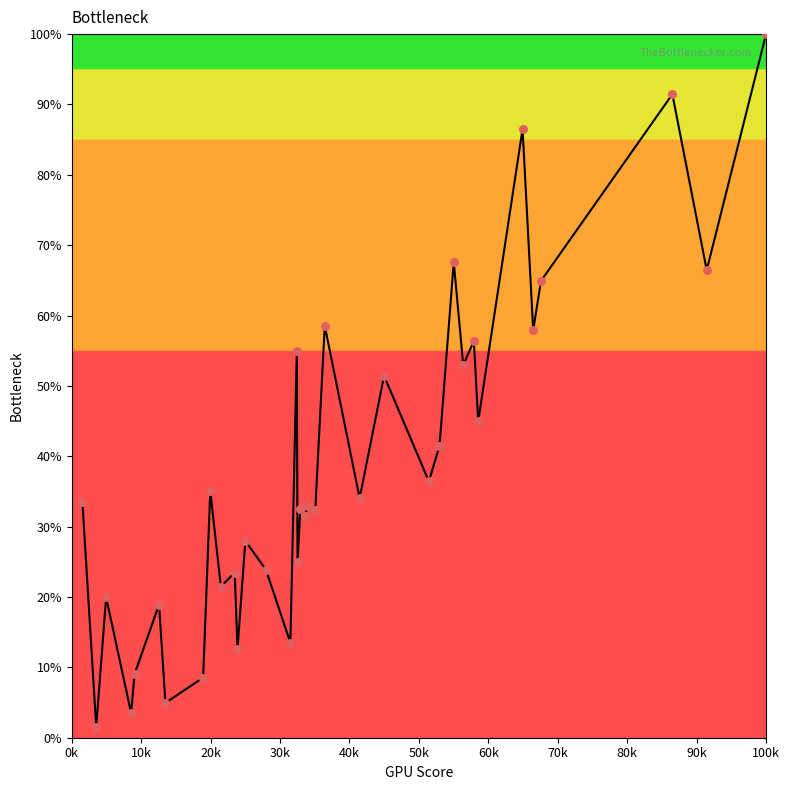

What is the maximum value shown in the chart?

100.0